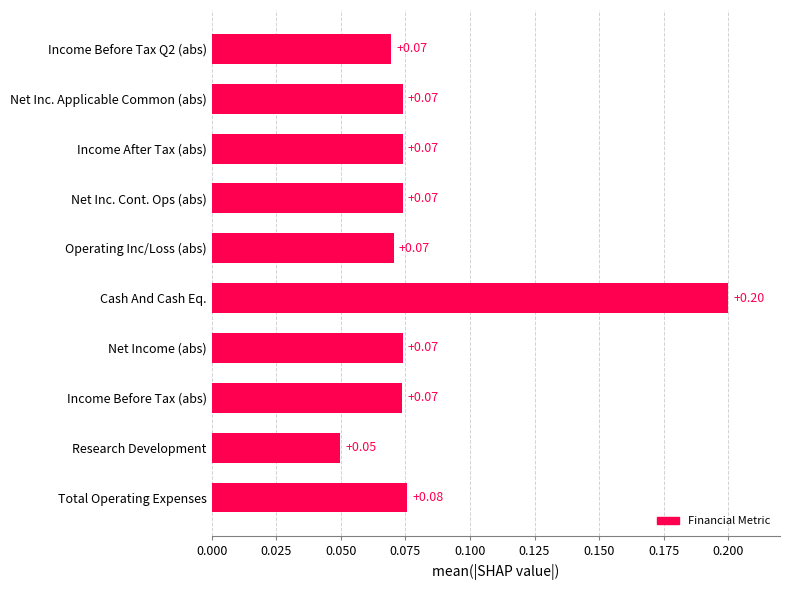

Count the number of categories in the chart.

10